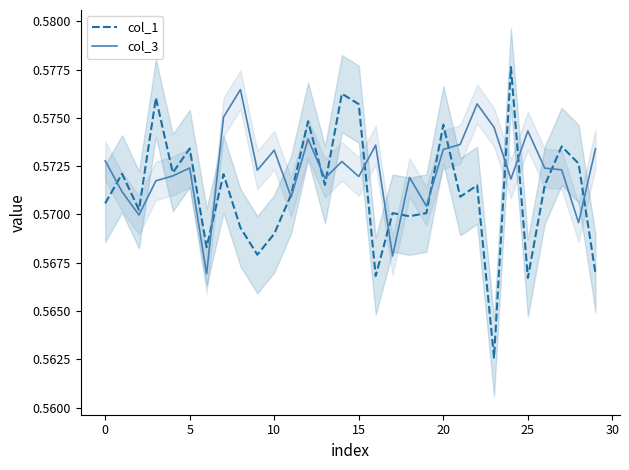

The col_3 series shows 0.9 at 20. True or false?

False